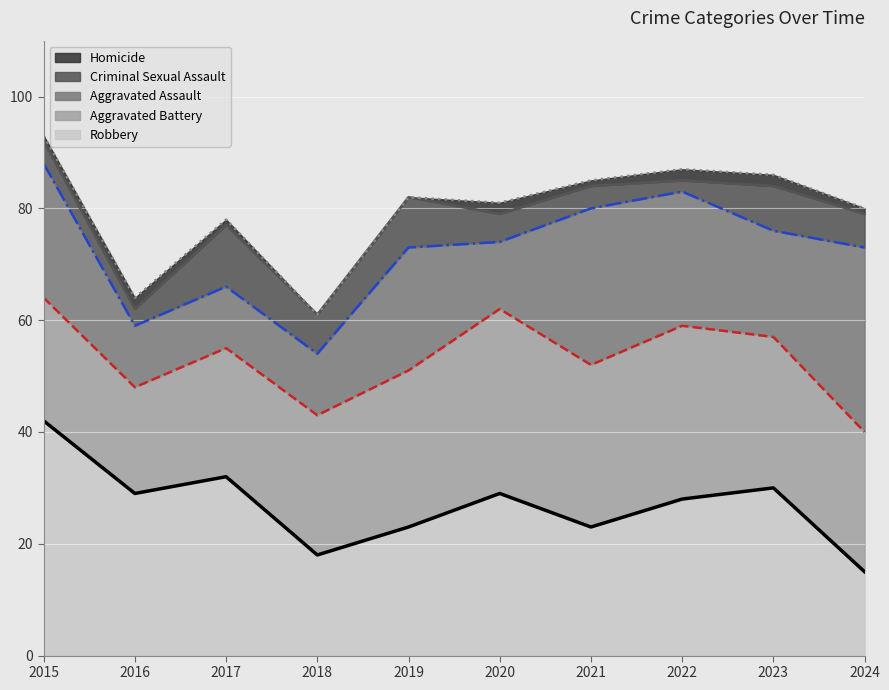

True or false: Aggravated Assault and Homicide intersect in this chart.

False